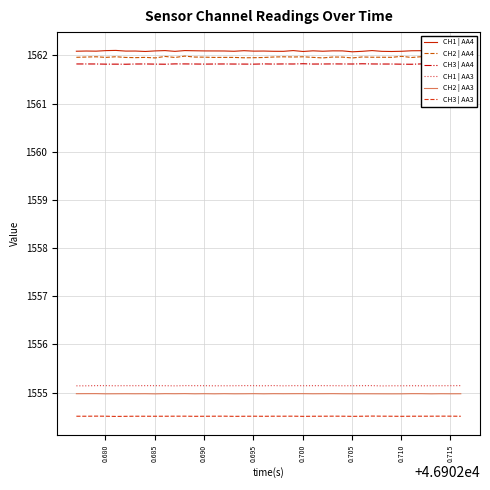

Which series has the largest range (max minus min)?

CH2 | AA4